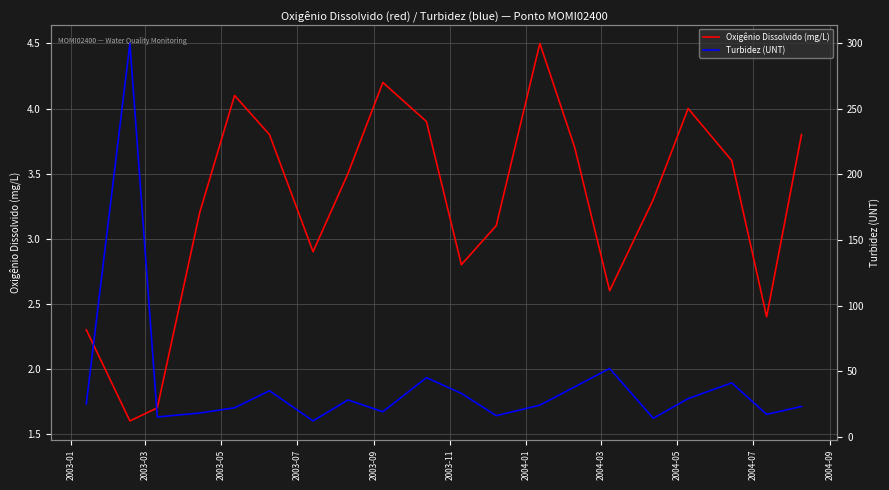

True or false: Turbidez (UNT) and Oxigênio Dissolvido (mg/L) cross at least once.

False